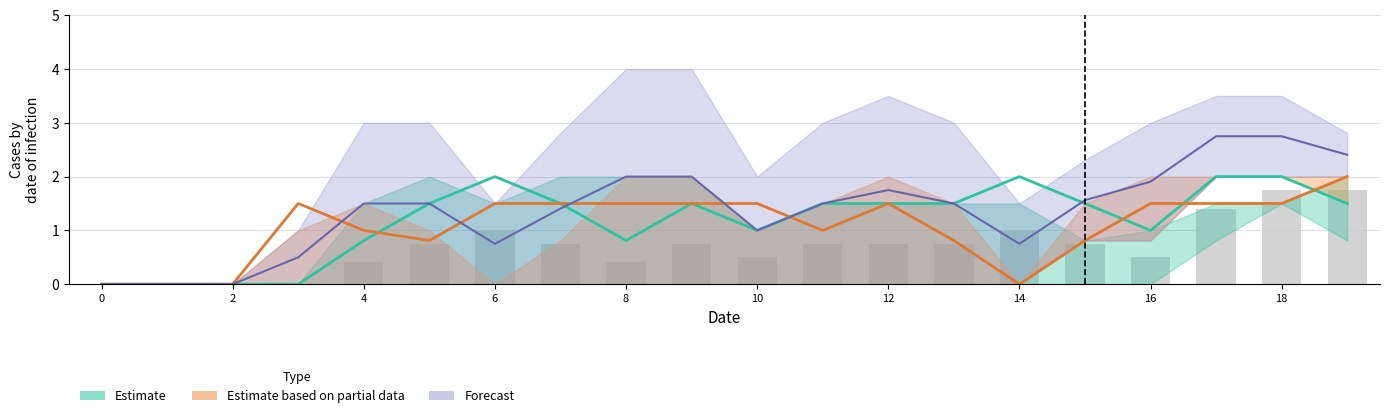

Count the number of categories in the chart.

20